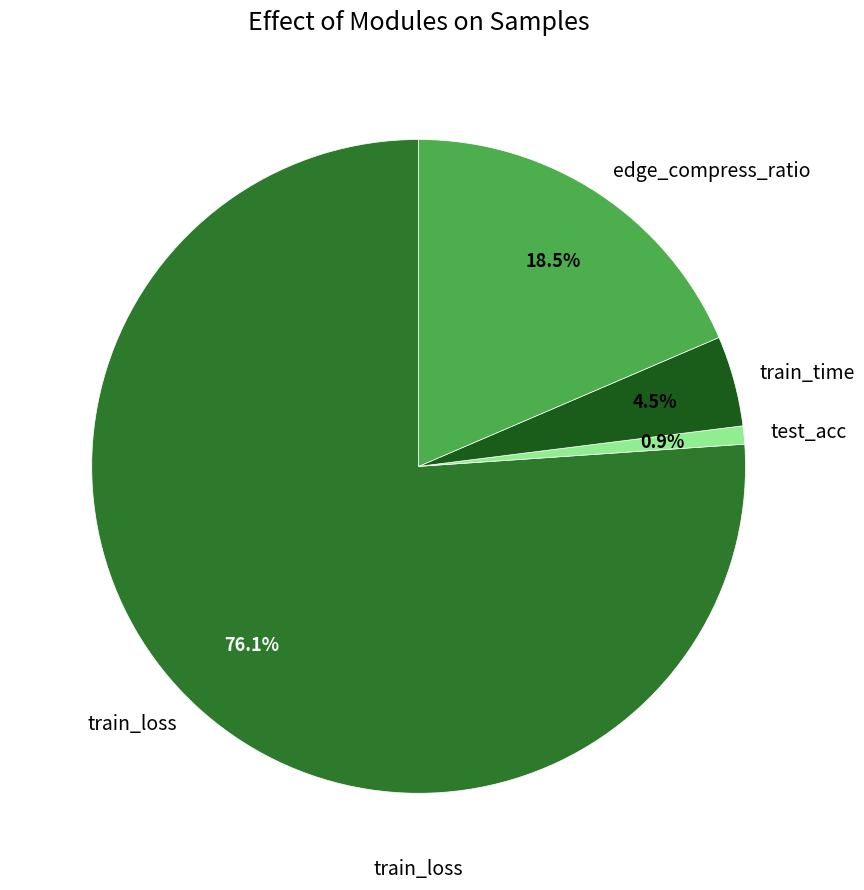

What is the largest slice in the pie chart?

train_loss